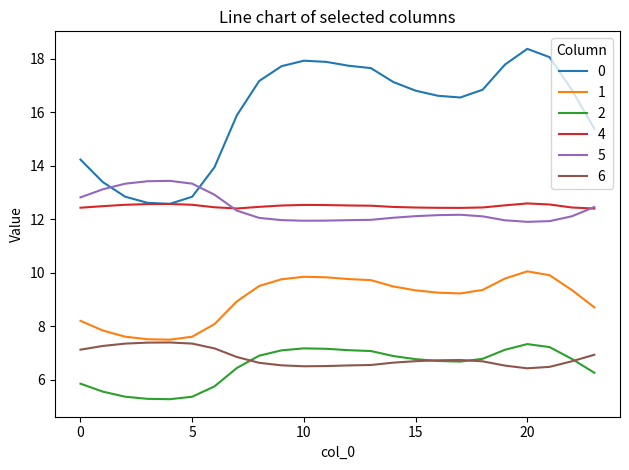

At how many categories does at least one series exceed 15?

17